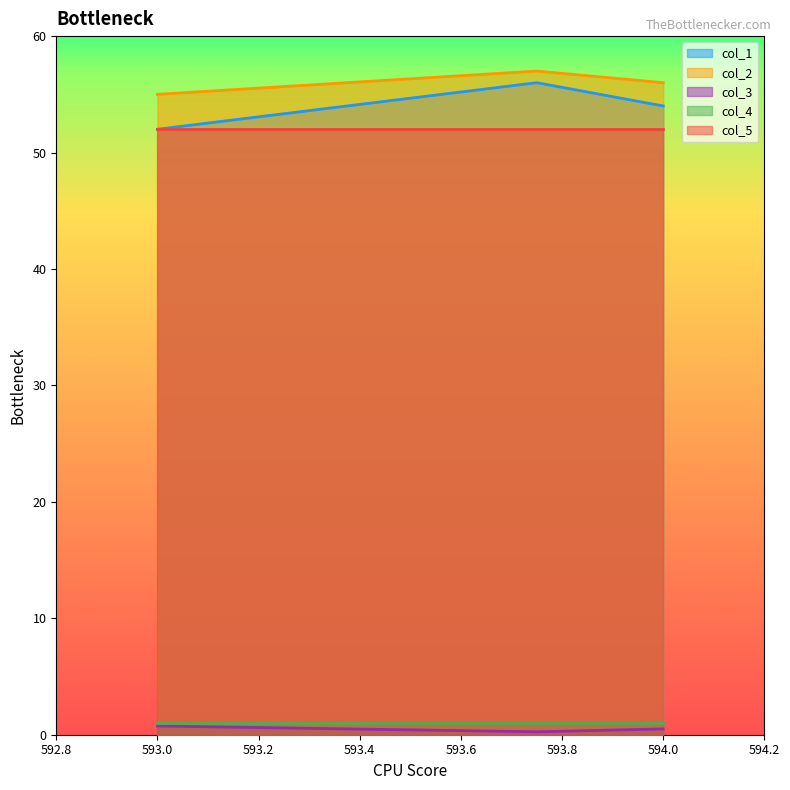

What is the highest value of the col_2 series?

57.0